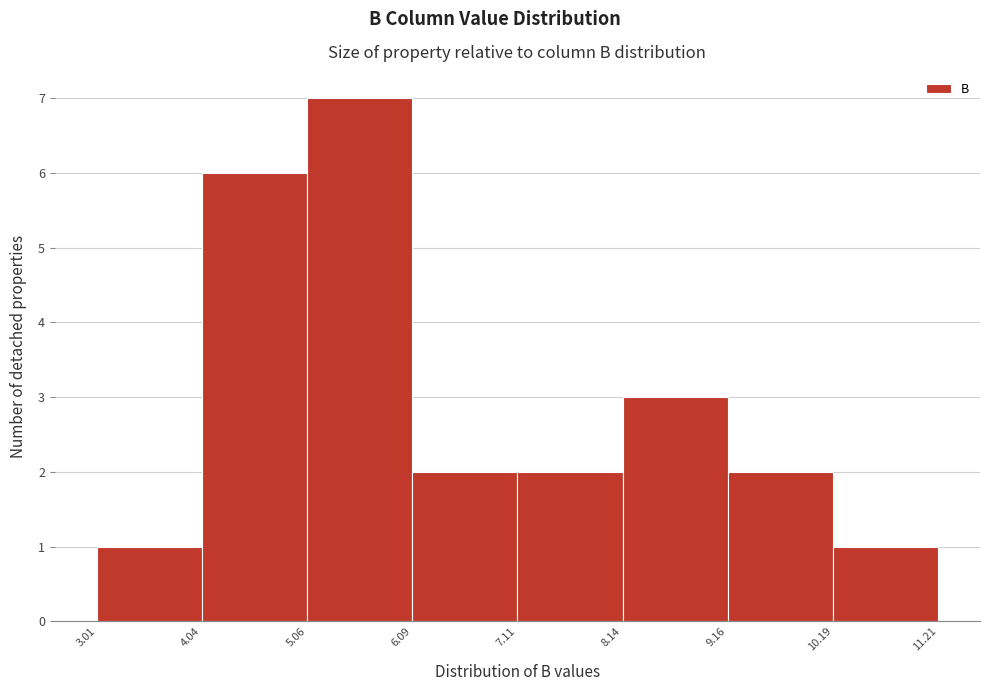

Reading left to right, transcribe this chart: for each bar, give the range it covers on the x-axis and its height. The values are not printed on the chart, so give them approximately, as read against the axis.

3.01 to 4.04: 1
4.04 to 5.06: 6
5.06 to 6.09: 7
6.09 to 7.11: 2
7.11 to 8.14: 2
8.14 to 9.16: 3
9.16 to 10.19: 2
10.19 to 11.21: 1